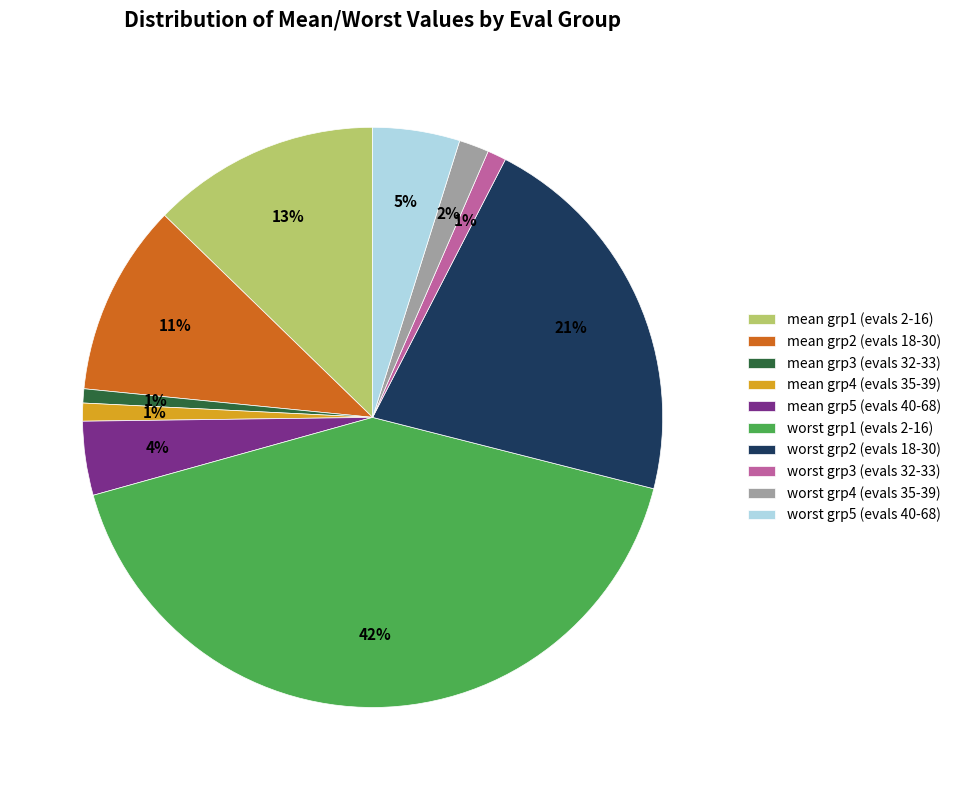

How many slices are in this pie chart?

10